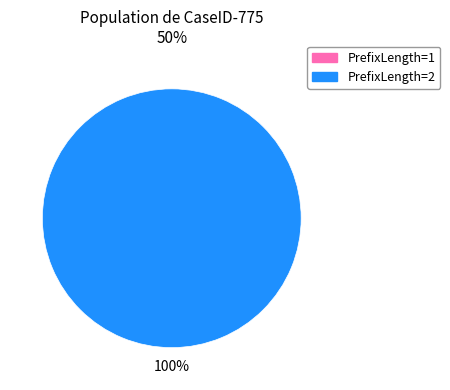

How many segments does this pie chart have?

2